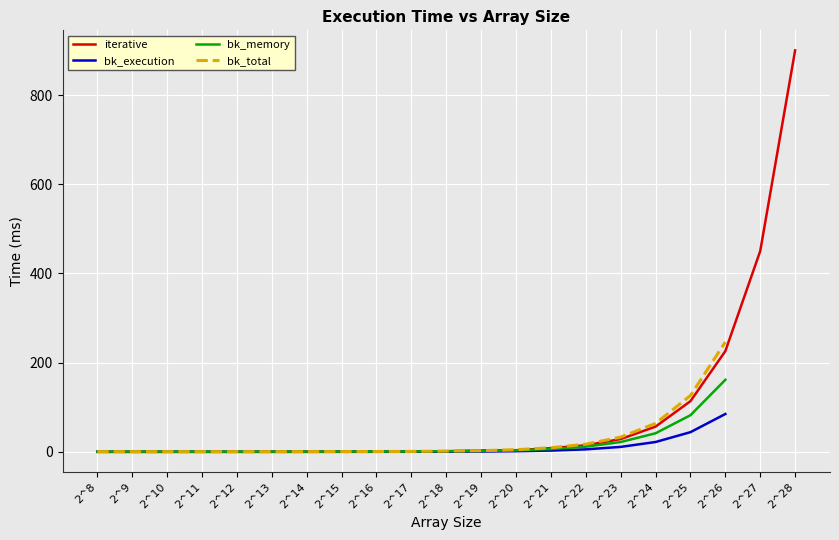

How many times do iterative and bk_total cross each other?

5